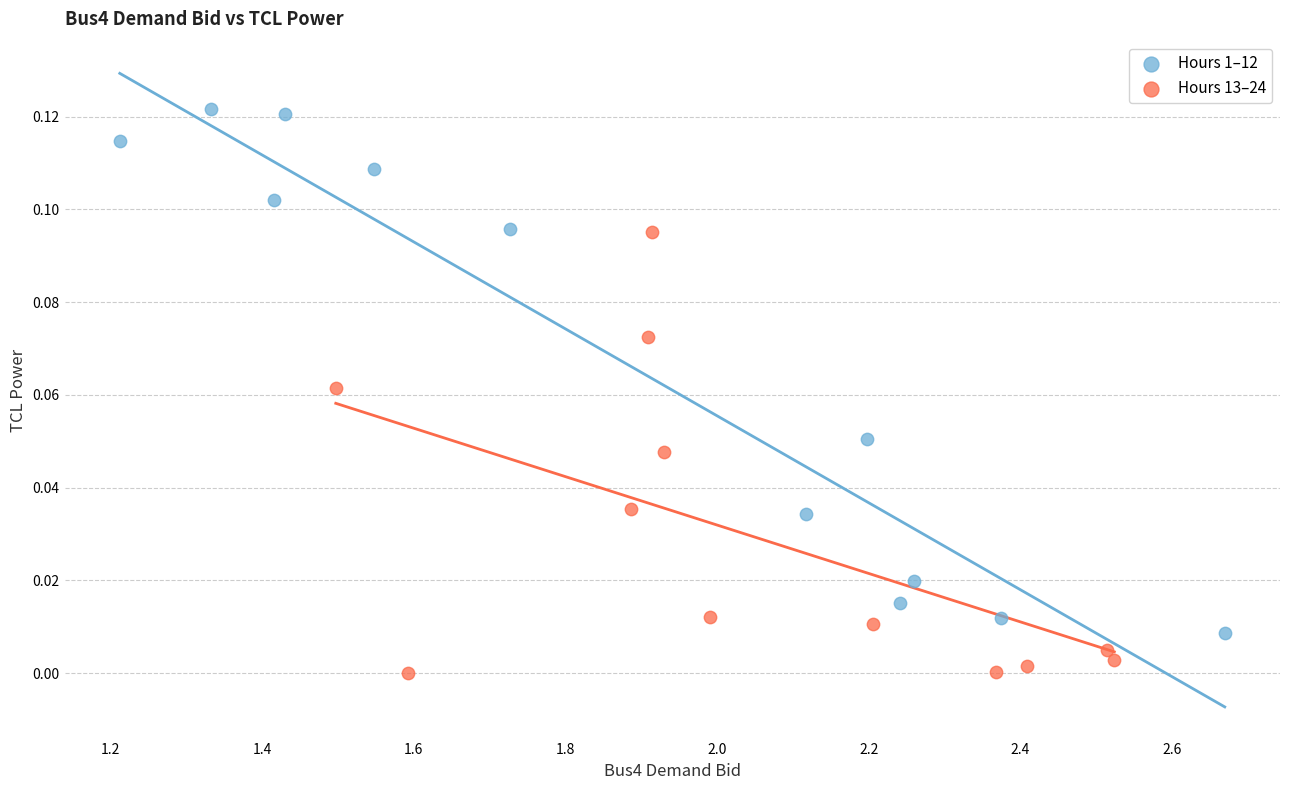

Which series contains the lowest Y value?

Hours 13–24